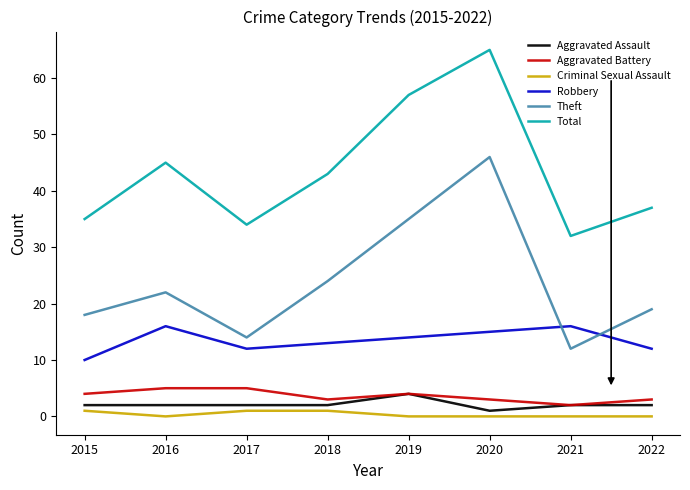

The value of Theft at 2017 is 14. True or false?

True